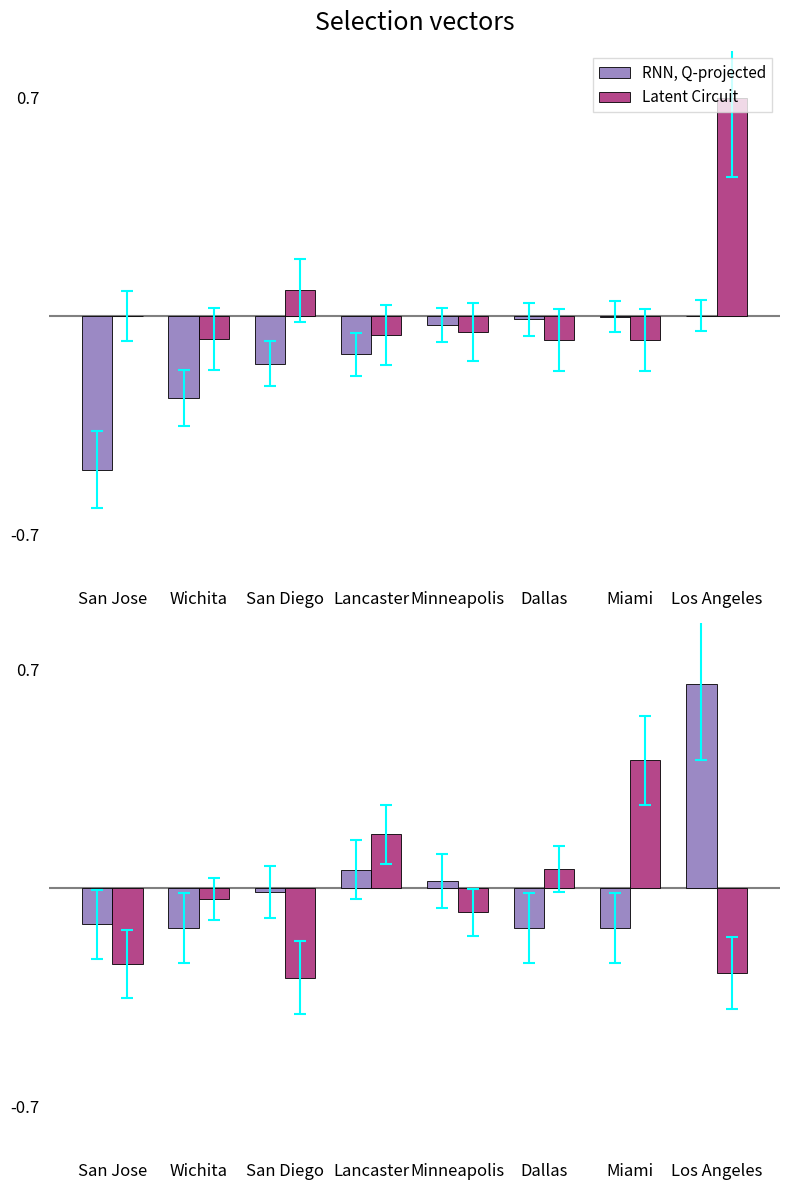

Which series has the largest total across all categories?

RNN, Q-projected